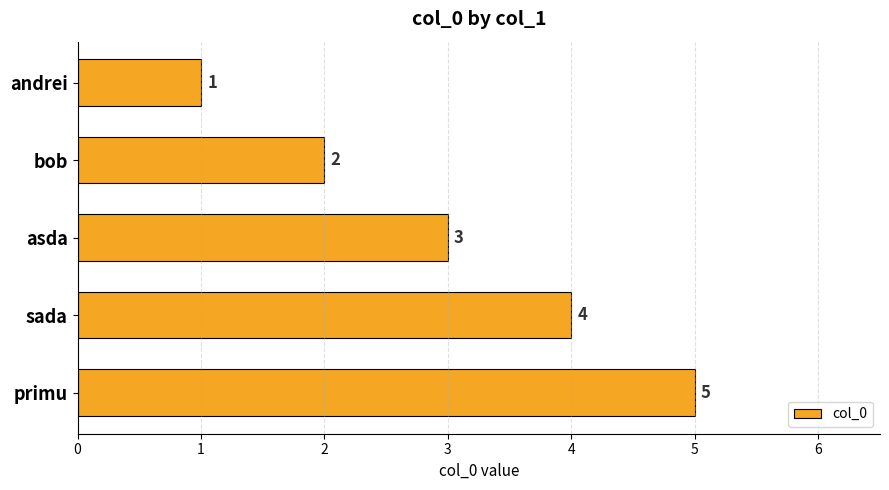

Rank the categories by value from lowest to highest.

andrei, bob, asda, sada, primu